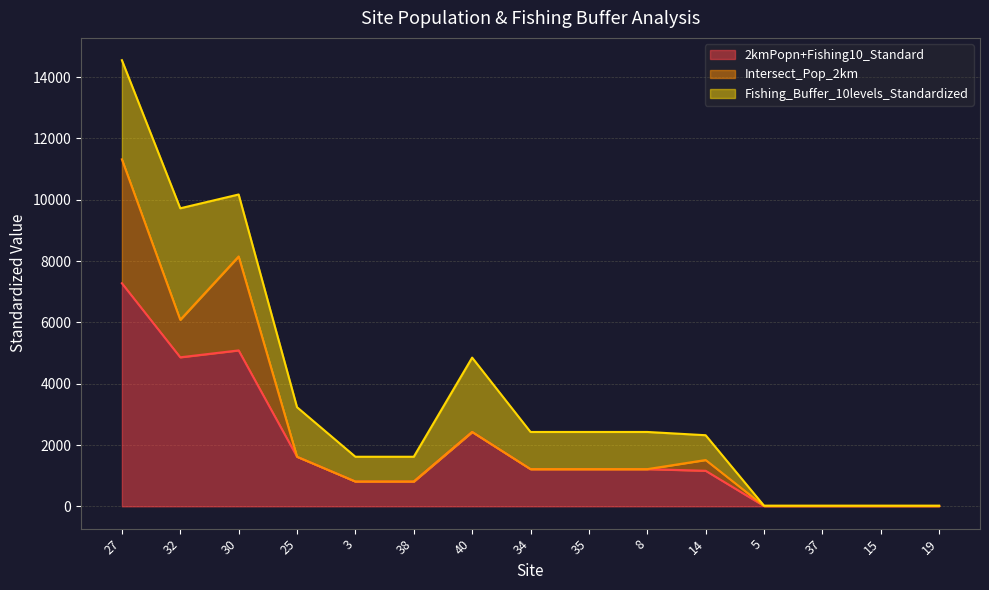

What is the total value across all series at 40?

4850.6